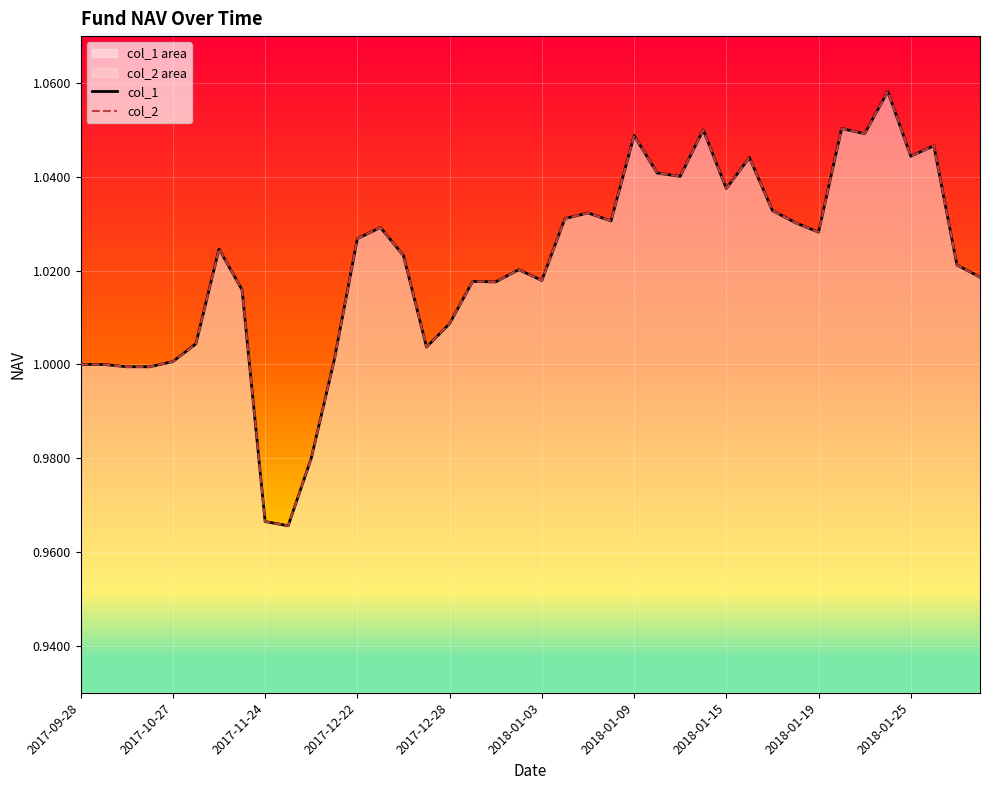

Count the number of data series in this chart.

2